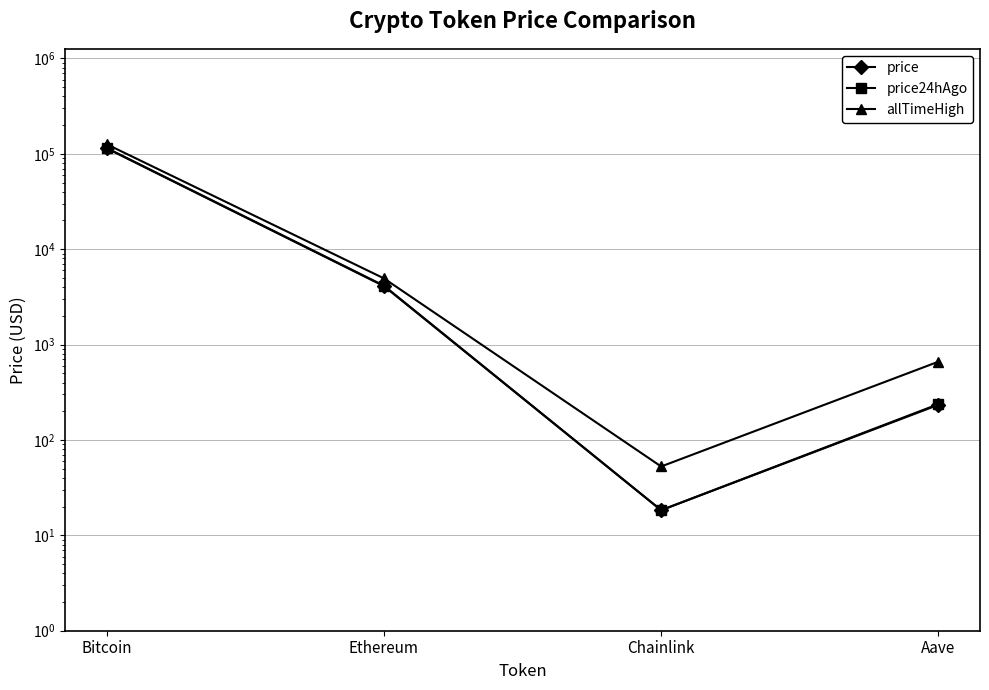

Which label corresponds to the largest value in the chart?

Bitcoin